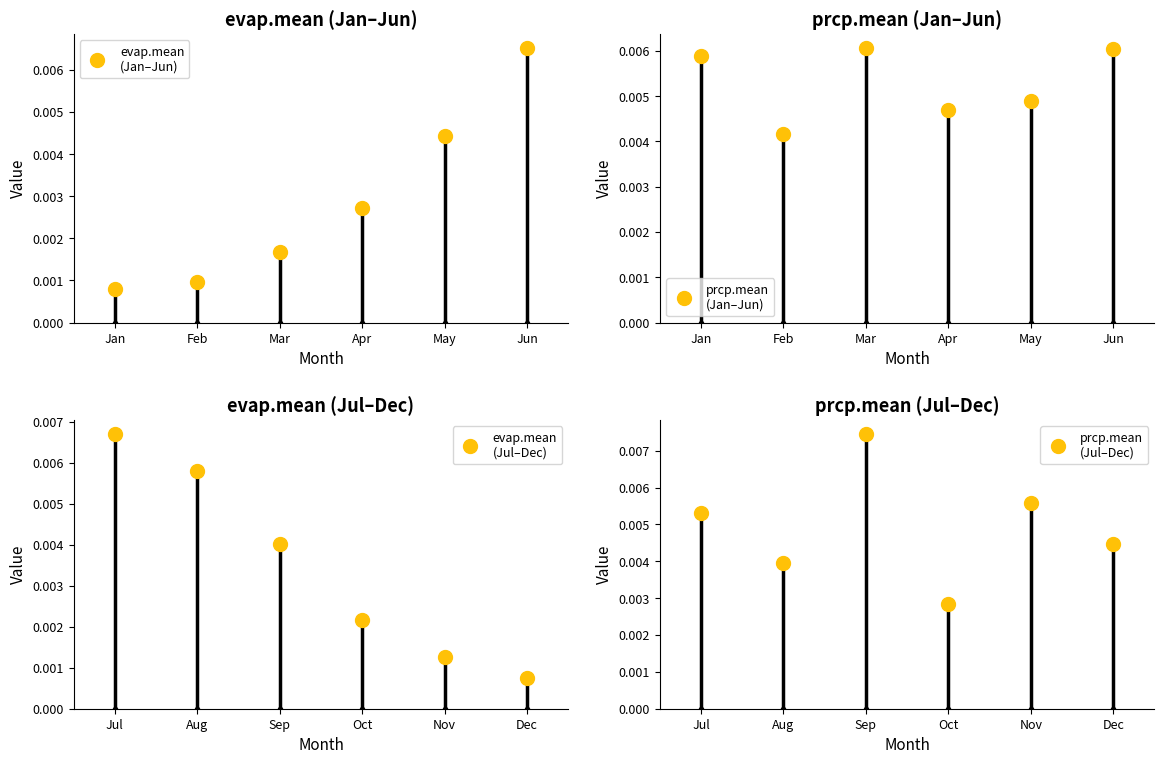

How many distinct data groups are displayed?

2